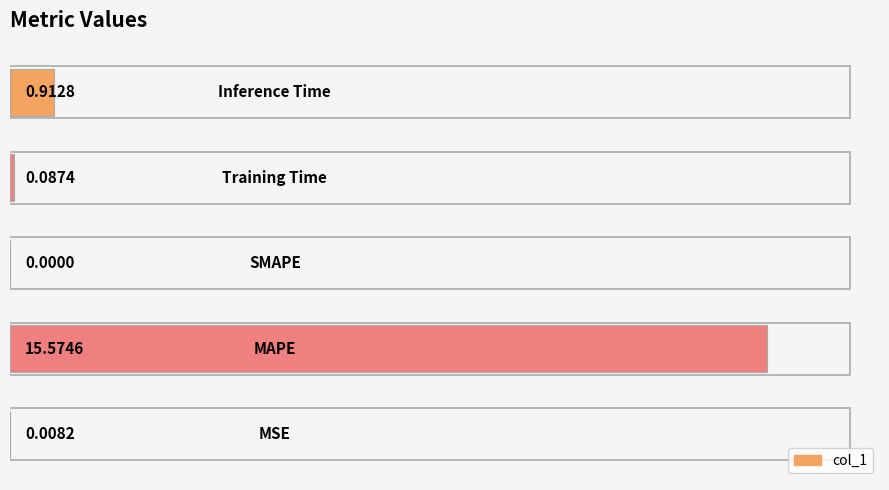

What is the sum of all values?

16.6